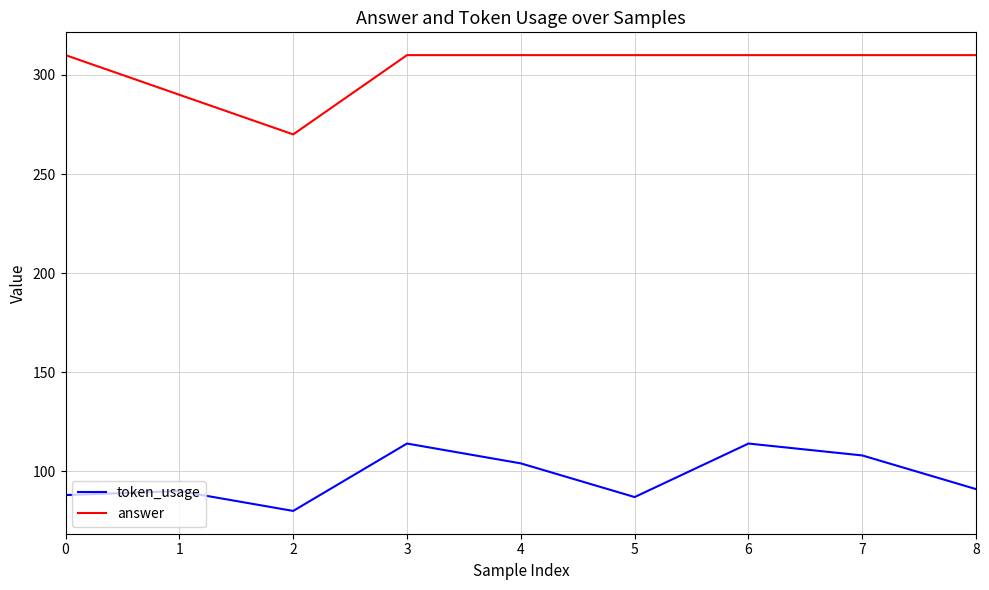

True or false: token_usage and answer cross at least once.

False